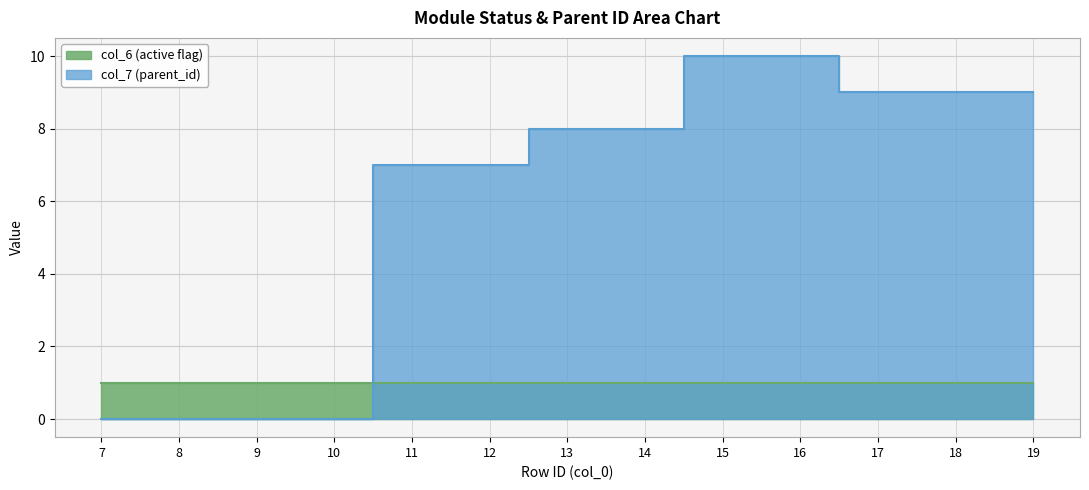

Approximately how many times larger is the value at 13 compared to 12?

1.1